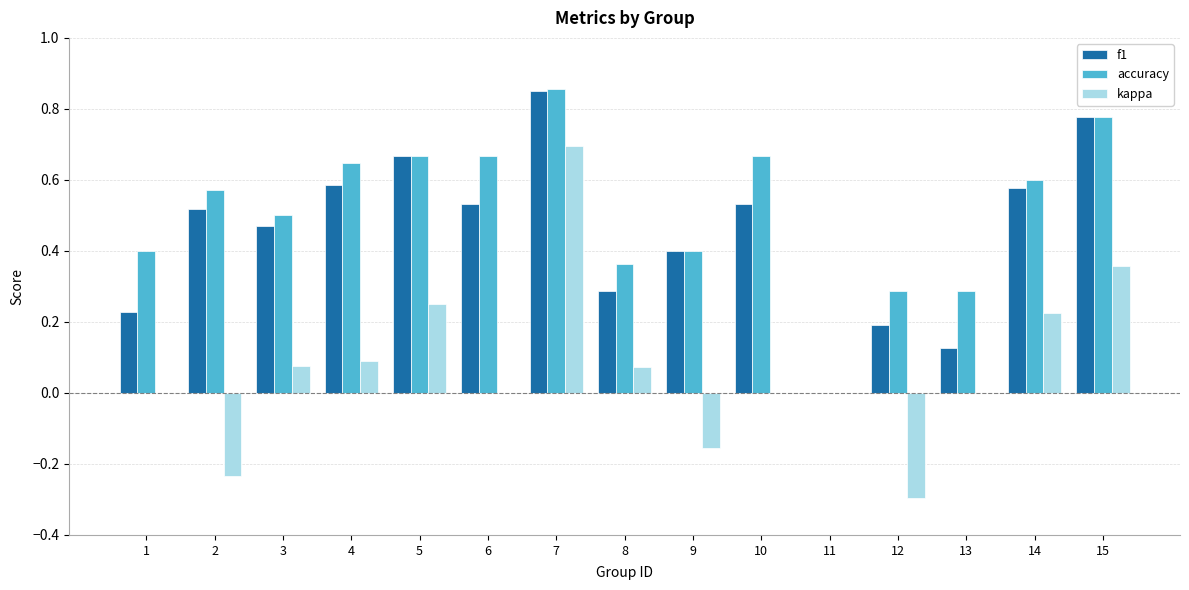

What is the sum of all accuracy values?

7.7